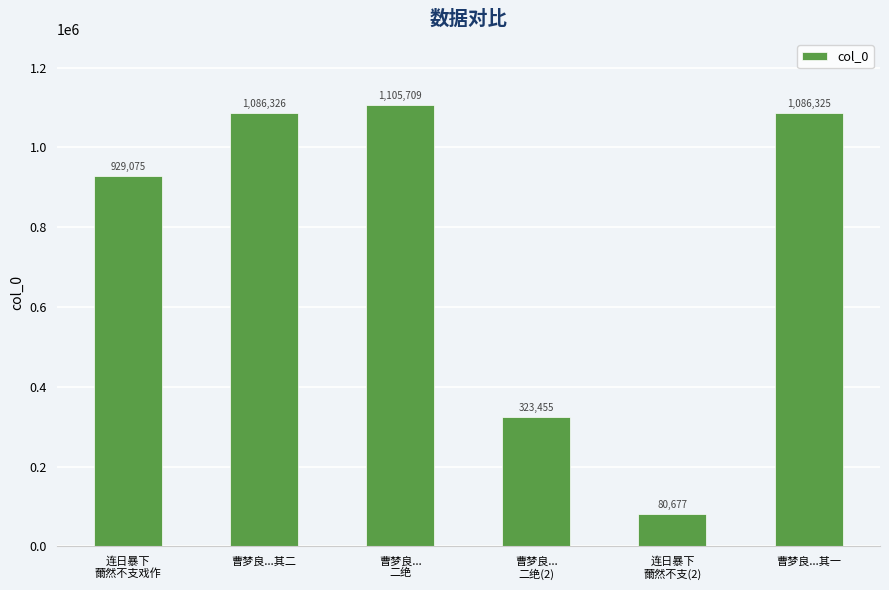

The value at 连日暴下
薾然不支(2) is 80677. True or false?

True